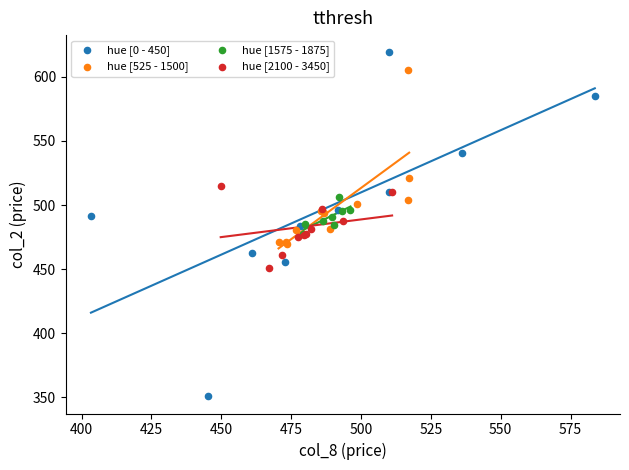

Which series reaches the minimum Y coordinate?

hue [0 - 450]